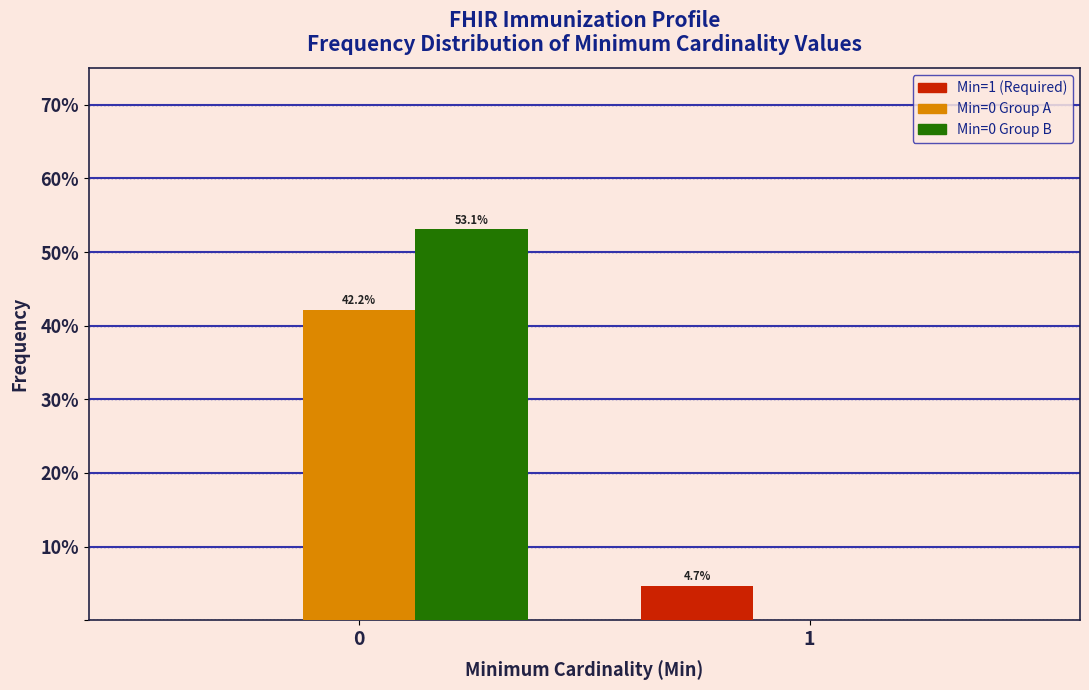

Reading left to right, transcribe all the data shown in this chart.

Min=1 (Required): 0.0	4.7
Min=0 Group A: 42.2	0.0
Min=0 Group B: 53.1	0.0